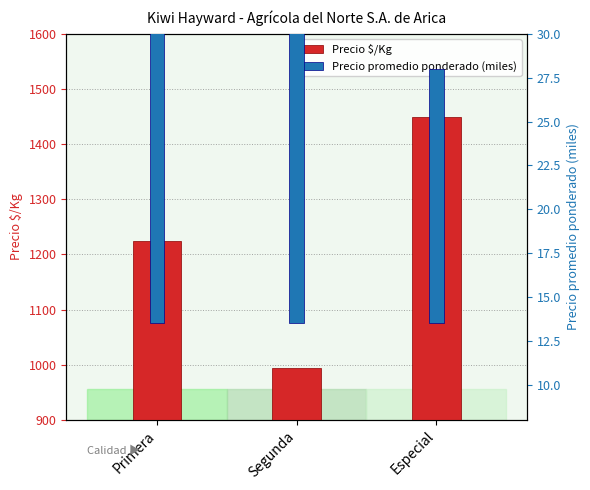

What is the spread (max minus min) of values at Primera?

1206.9